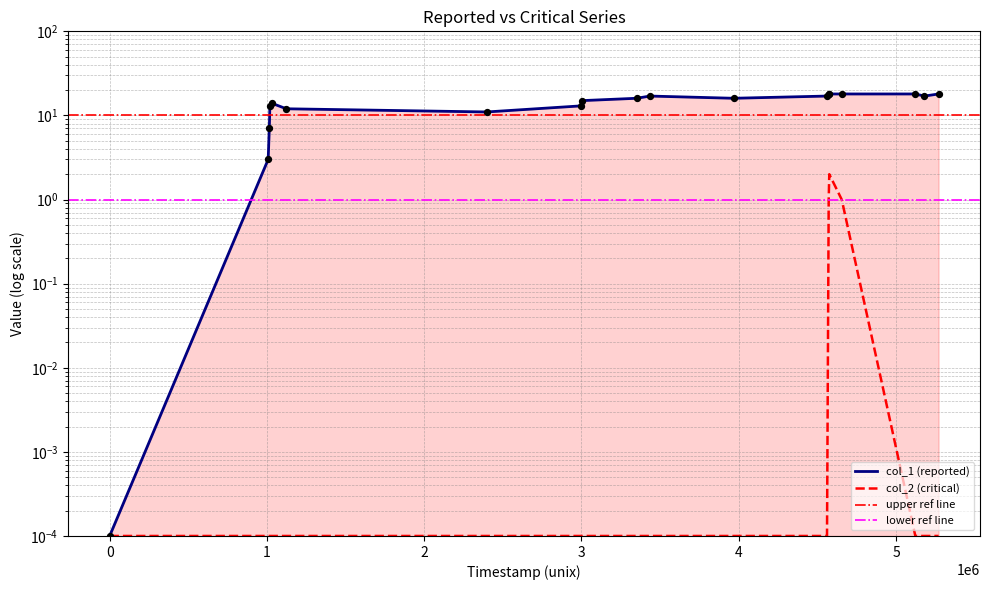

Which series has the largest total across all categories?

col_1